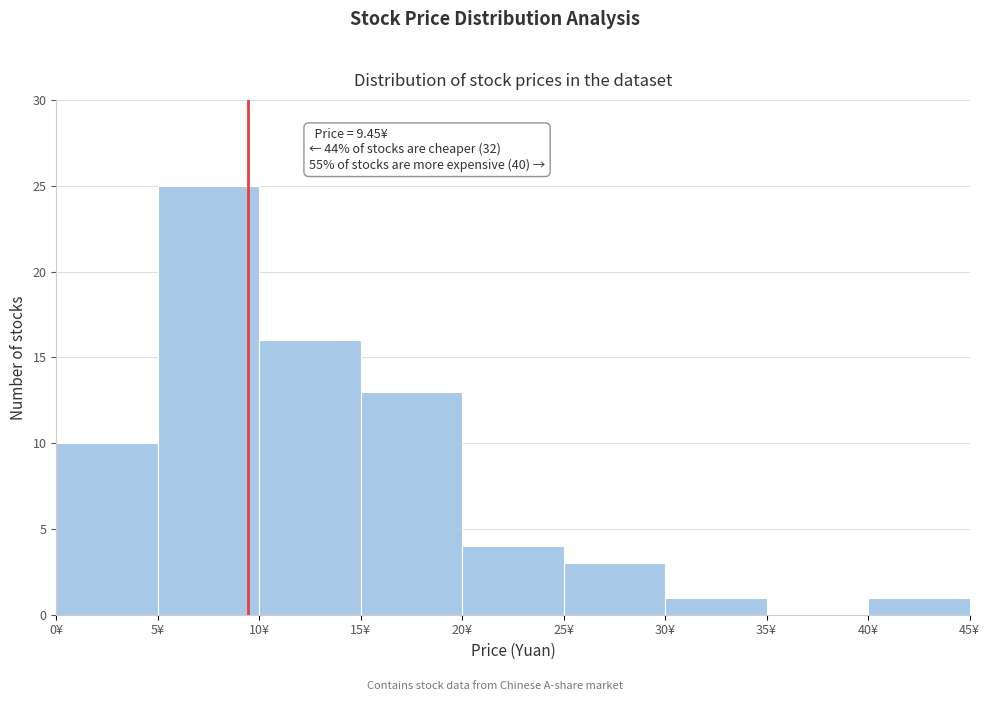

Over which range of the x-axis is the bar tallest?

5 to 10